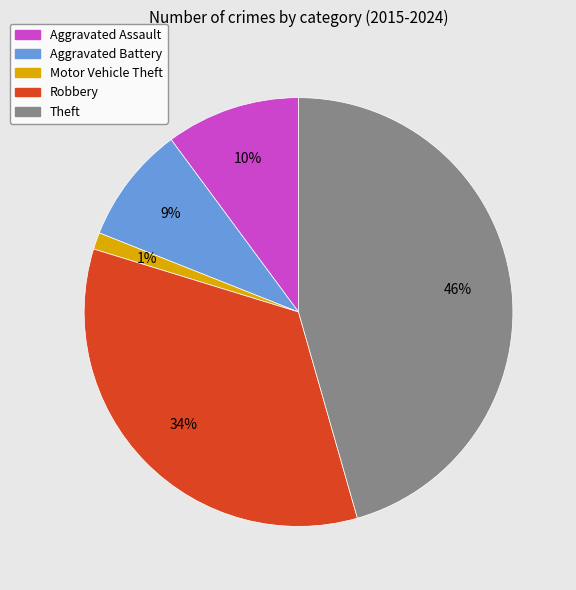

True or false: Theft accounts for 52% of the total.

False